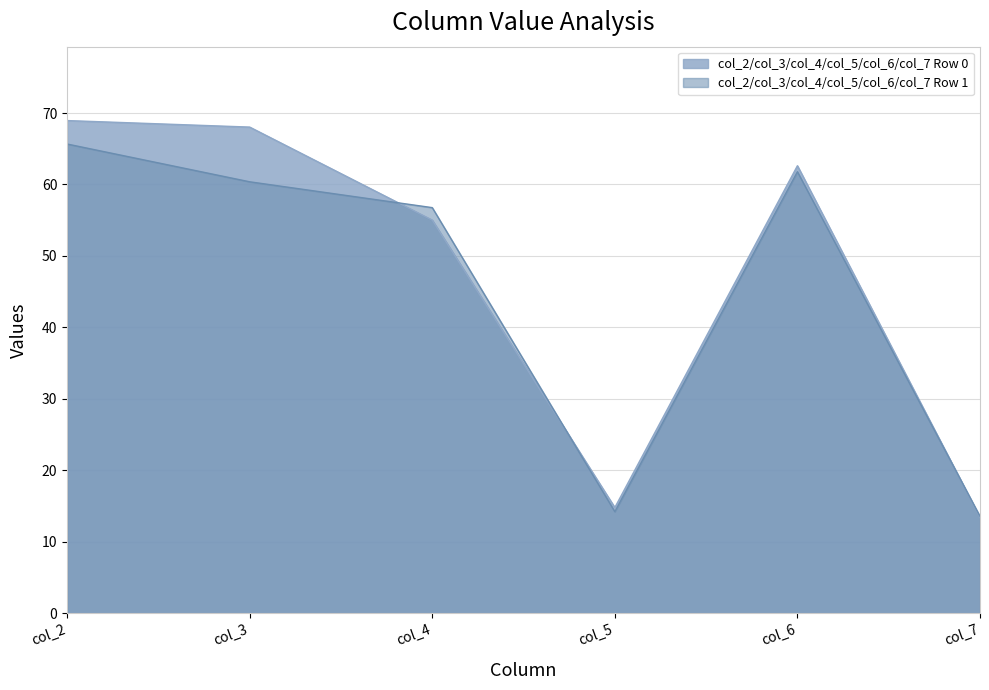

The col_5 series shows 14.2 at 1. True or false?

True